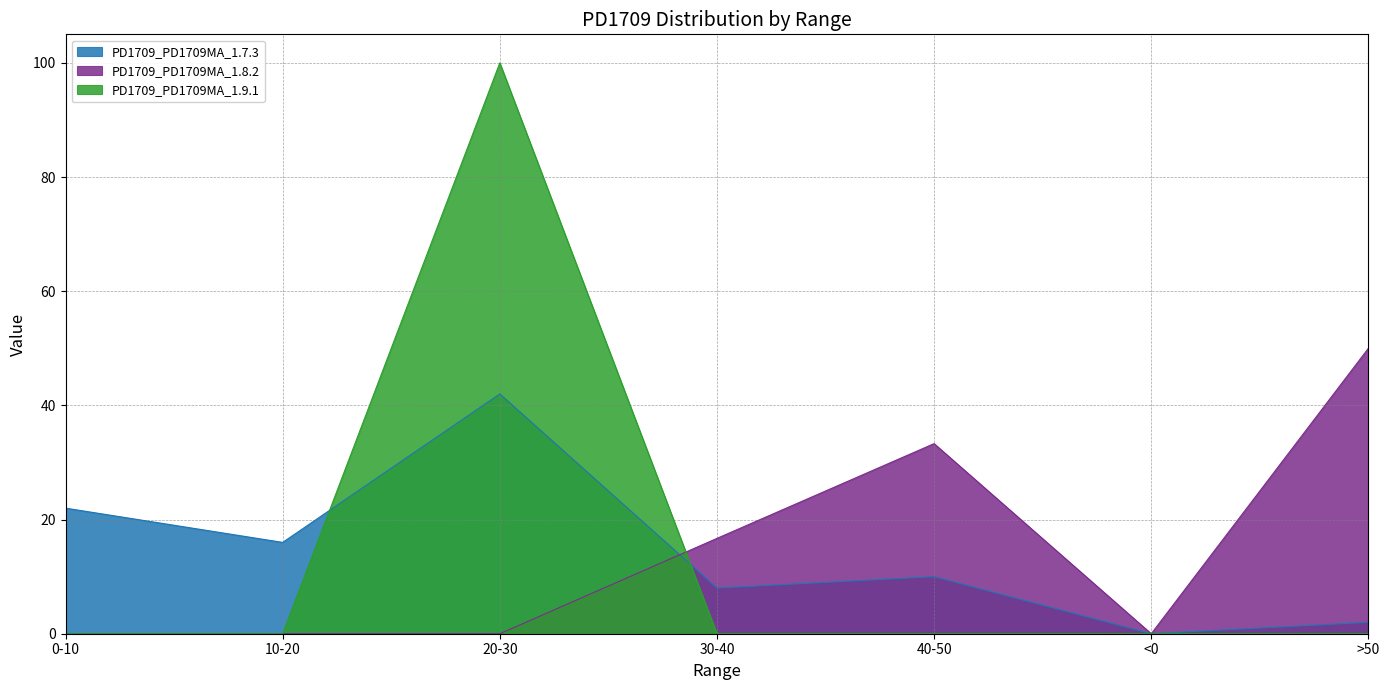

What is the difference between the maximum and minimum values in the PD1709_PD1709MA_1.7.3 series?

42.0